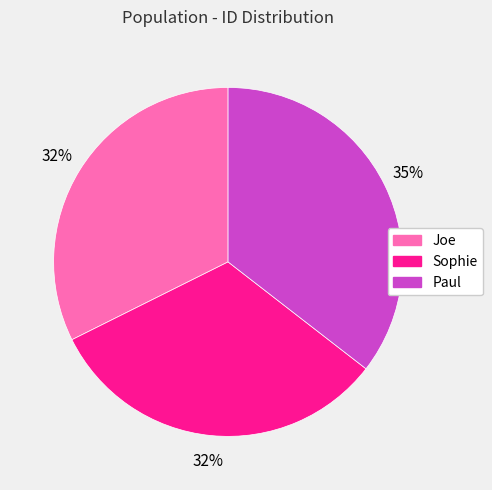

What percentage is the Joe slice, to the nearest percent?

32%